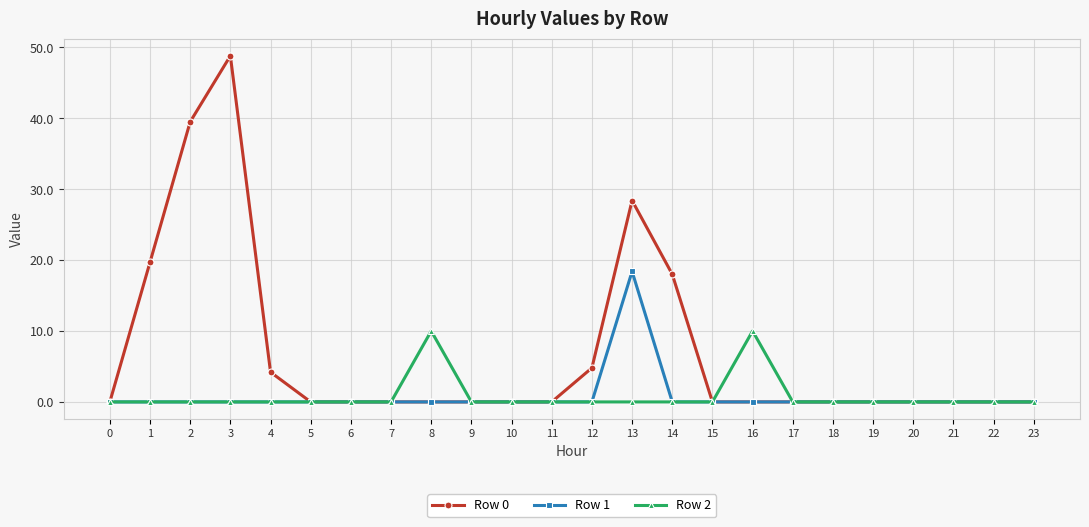

How many data points does each series have?

24